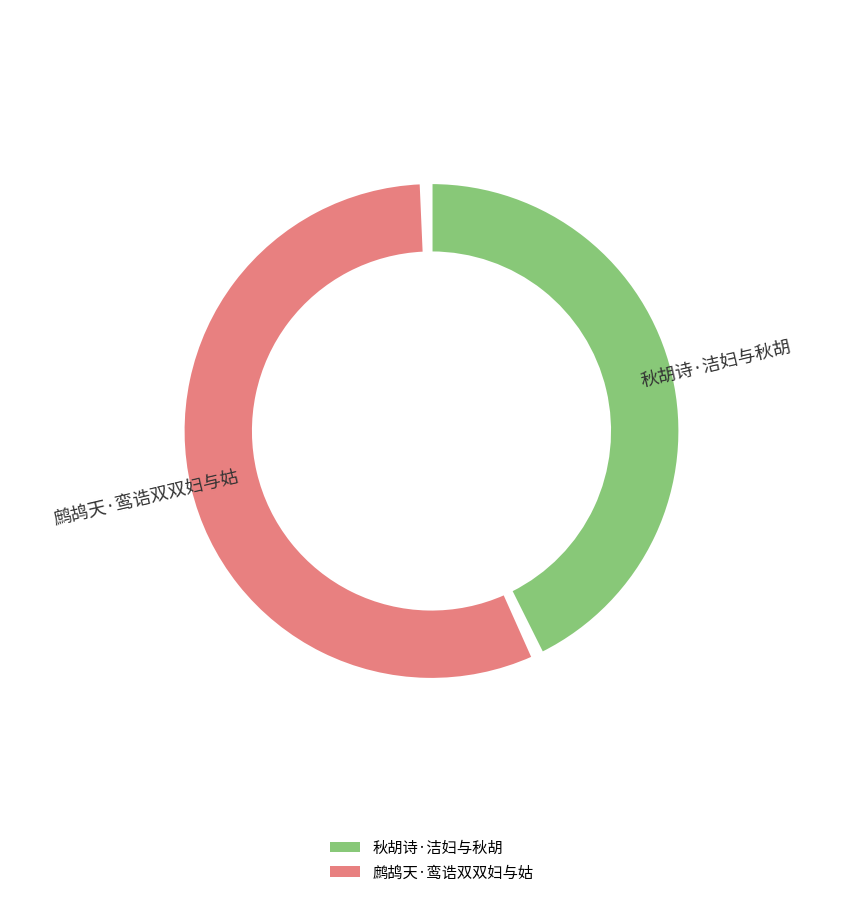

Approximately how many times larger is the value at 鹧鸪天·鸾诰双双妇与姑 compared to 秋胡诗·洁妇与秋胡?

1.3